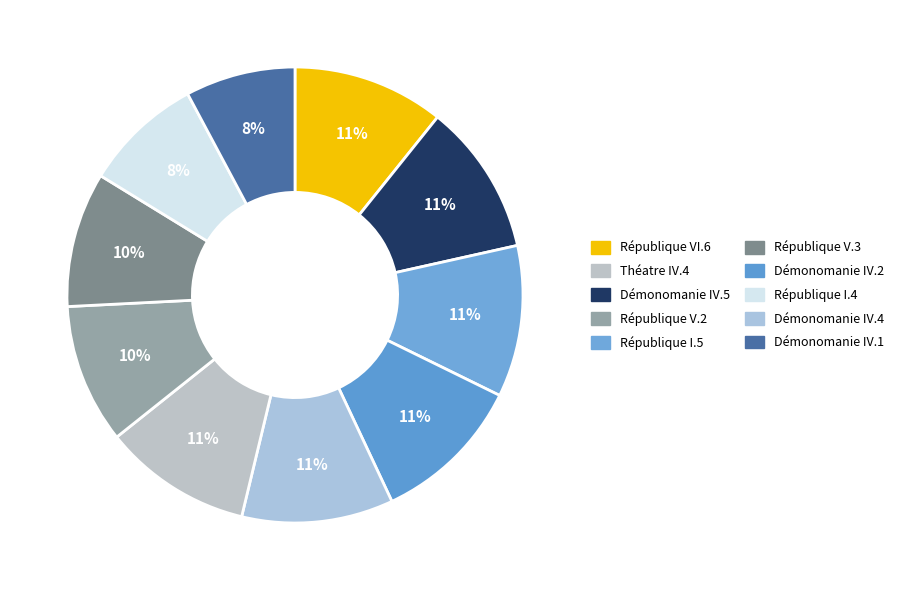

Rank the categories by value from highest to lowest.

République VI.6, Démonomanie IV.5, République I.5, Démonomanie IV.2, Démonomanie IV.4, Théatre IV.4, République V.2, République V.3, République I.4, Démonomanie IV.1